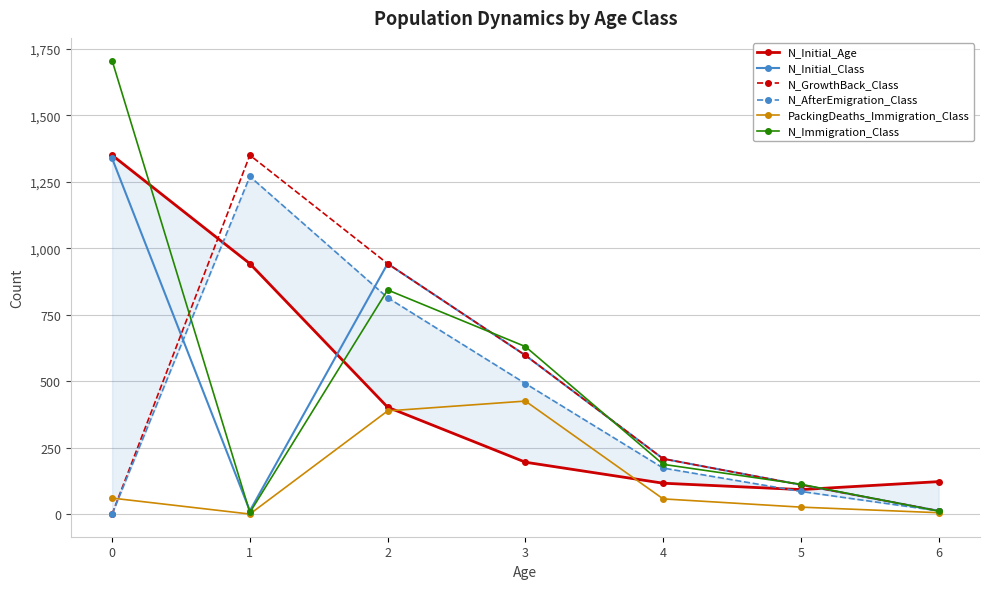

Where does the N_AfterEmigration_Class series first go above 173?

1